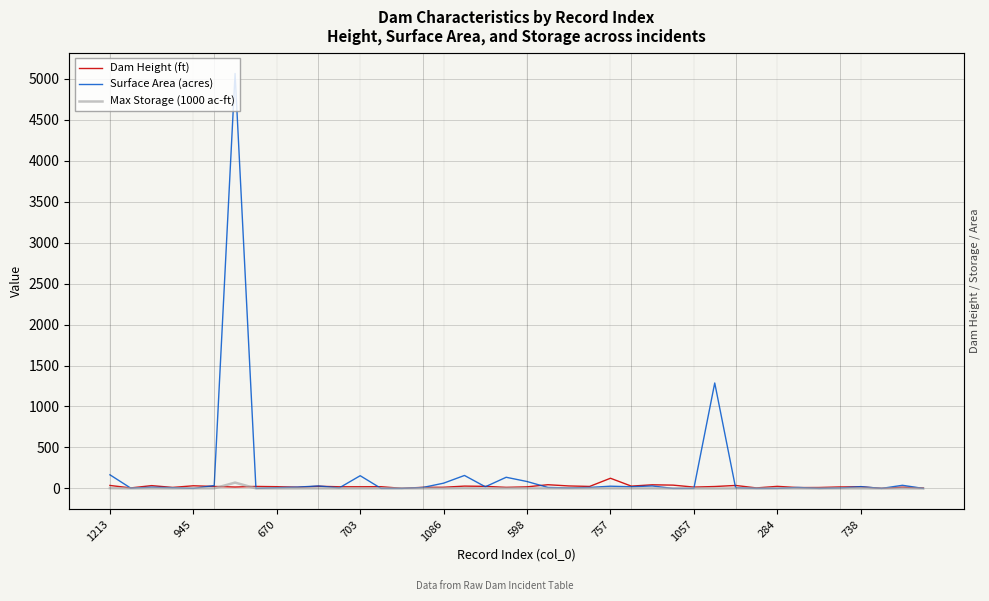

How many interior local peaks does the Max Storage (1000 ac-ft) series have?

13